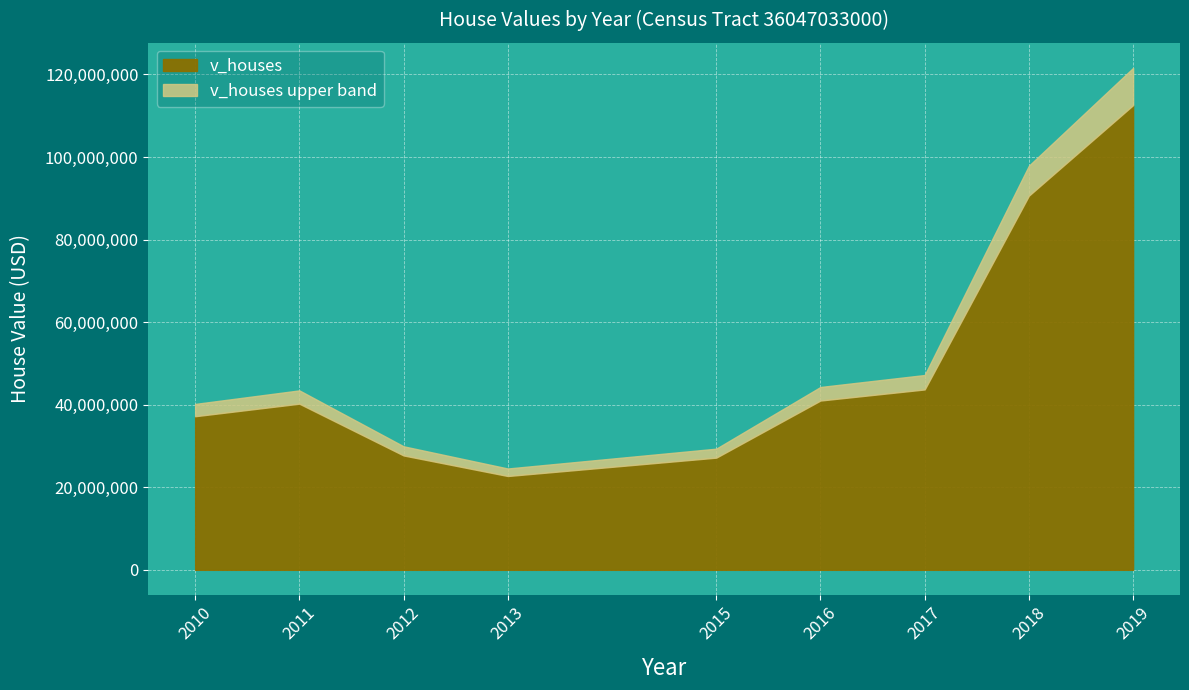

What is the change in value from 2015 to 2017?

+16522000